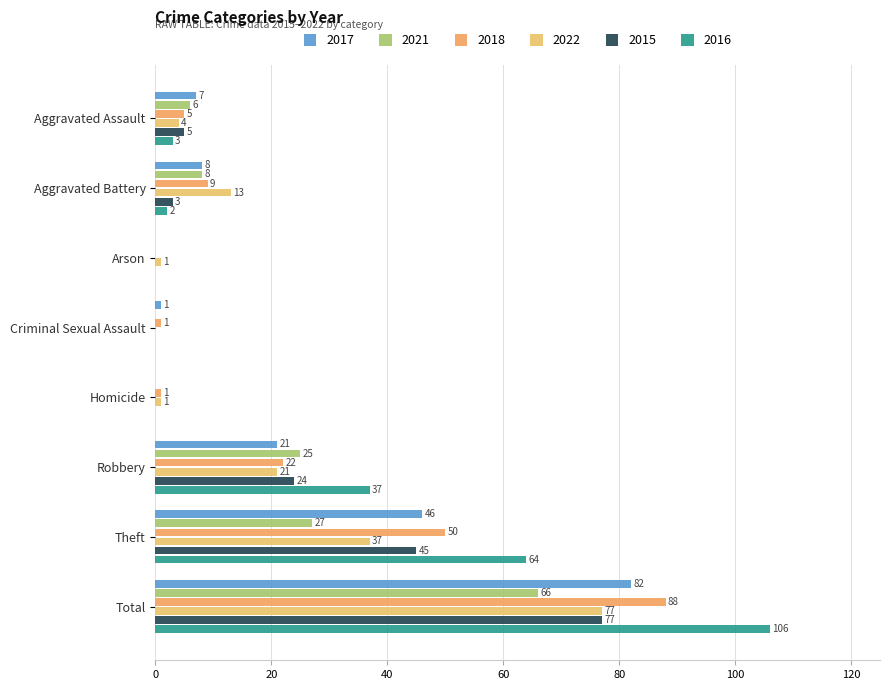

What is the difference between the 2015 values at Total and Theft?

32